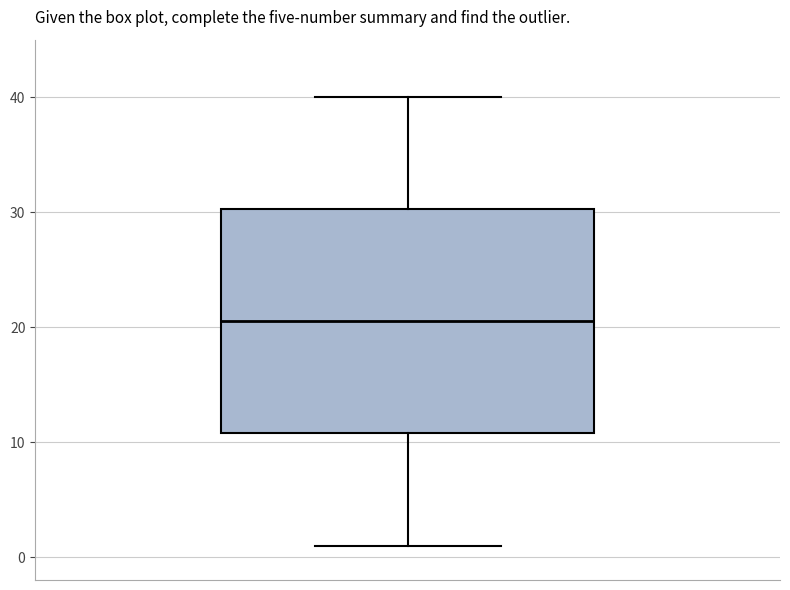

Transcribe this box plot: give where the median line is, the range the box spans, and where the two whiskers end, as read against the y-axis. The values are not printed on the chart, so give them approximately, as read against the axis.

median 21, box 11 to 30, whiskers 1 to 40